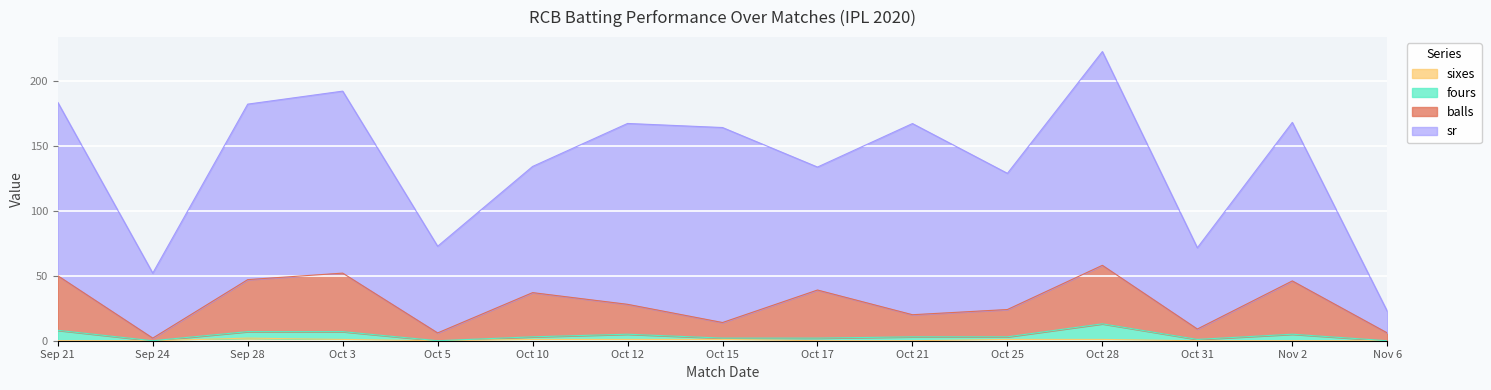

True or false: sixes has more than 0 interior local peaks.

True